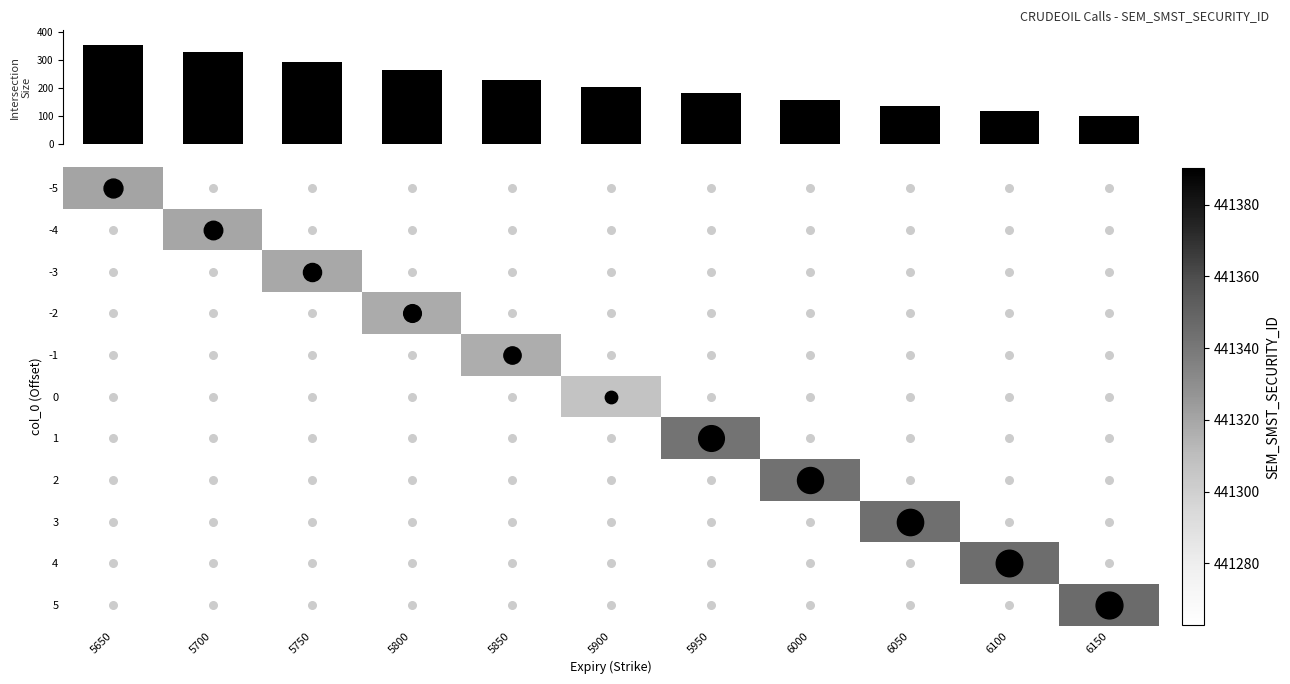

Reading left to right, list all the values displayed in this chart.

row_0: 441321	0	0	0	0	0	0	0	0	0	0
row_1: 0	441320	0	0	0	0	0	0	0	0	0
row_2: 0	0	441319	0	0	0	0	0	0	0	0
row_3: 0	0	0	441318	0	0	0	0	0	0	0
row_4: 0	0	0	0	441317	0	0	0	0	0	0
row_5: 0	0	0	0	0	441307	0	0	0	0	0
row_6: 0	0	0	0	0	0	441342	0	0	0	0
row_7: 0	0	0	0	0	0	0	441343	0	0	0
row_8: 0	0	0	0	0	0	0	0	441344	0	0
row_9: 0	0	0	0	0	0	0	0	0	441345	0
row_10: 0	0	0	0	0	0	0	0	0	0	441346